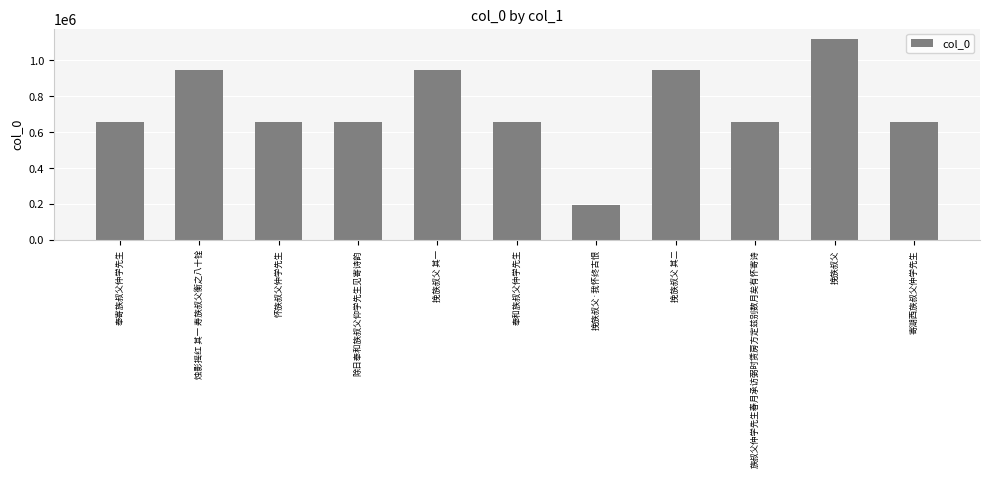

Approximately how many times larger is the value at 烛影摇红 其一 寿族叔父衡之八十铨 compared to 奉寄族叔父仲学先生?

1.4